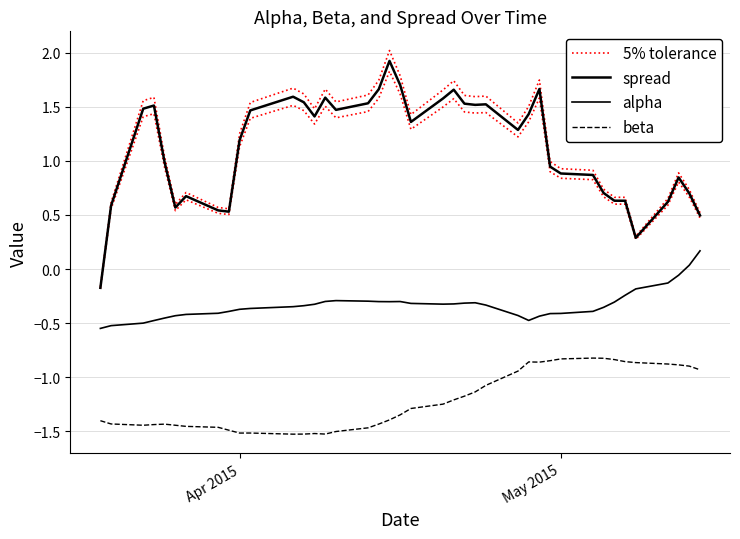

Reading left to right, what are all the values shown in this chart?

5% tolerance: -0.2	0.6	1.6	1.6	1.0	0.6	0.7	0.6	0.6	1.3	1.5	1.7	1.6	1.5	1.7	1.5	1.6	1.7	2.0	1.8	1.4	1.7	1.7	1.6	1.6	1.6	1.4	1.5	1.7	1.0	0.9	0.9	0.7	0.7	0.7	0.3	0.7	0.9	0.7	0.5
spread: -0.2	0.6	1.5	1.5	1.0	0.6	0.7	0.5	0.5	1.2	1.5	1.6	1.5	1.4	1.6	1.5	1.5	1.7	1.9	1.7	1.4	1.6	1.7	1.5	1.5	1.5	1.3	1.4	1.7	0.9	0.9	0.9	0.7	0.6	0.6	0.3	0.6	0.8	0.7	0.5
alpha: -0.5	-0.5	-0.5	-0.5	-0.5	-0.4	-0.4	-0.4	-0.4	-0.4	-0.4	-0.3	-0.3	-0.3	-0.3	-0.3	-0.3	-0.3	-0.3	-0.3	-0.3	-0.3	-0.3	-0.3	-0.3	-0.3	-0.4	-0.5	-0.4	-0.4	-0.4	-0.4	-0.4	-0.3	-0.2	-0.2	-0.1	-0.1	0.0	0.2
beta: -1.4	-1.4	-1.4	-1.4	-1.4	-1.4	-1.5	-1.5	-1.5	-1.5	-1.5	-1.5	-1.5	-1.5	-1.5	-1.5	-1.5	-1.4	-1.4	-1.3	-1.3	-1.2	-1.2	-1.2	-1.1	-1.1	-0.9	-0.9	-0.9	-0.8	-0.8	-0.8	-0.8	-0.8	-0.9	-0.9	-0.9	-0.9	-0.9	-0.9